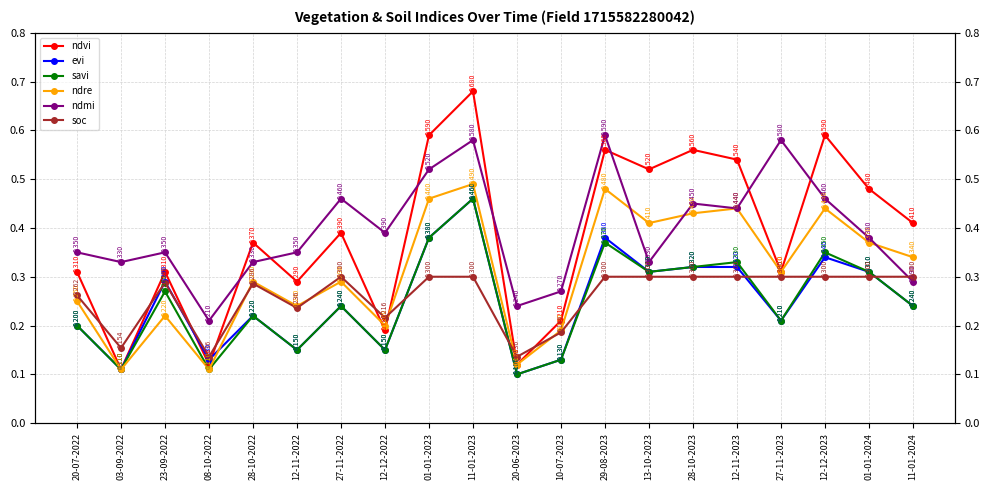

What is the average value of the evi series?

0.2